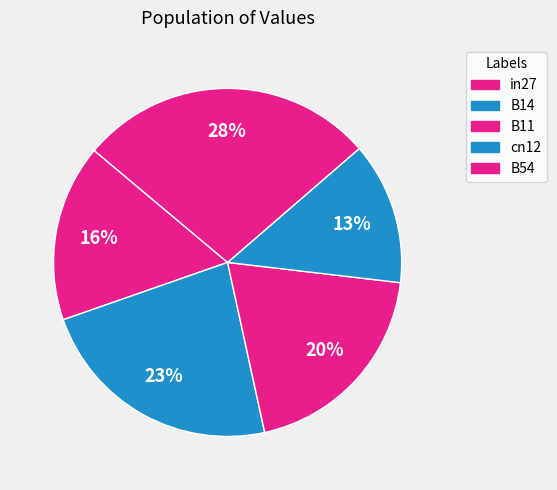

What is the smallest slice in the pie chart?

cn12